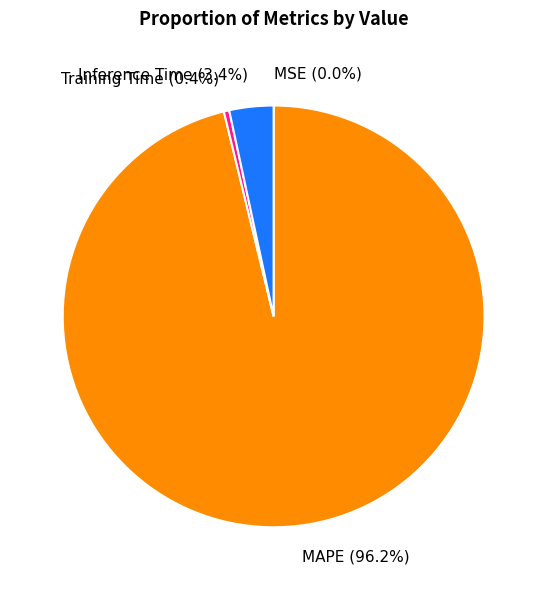

Do Training Time and Inference Time together represent more than half of the pie?

No